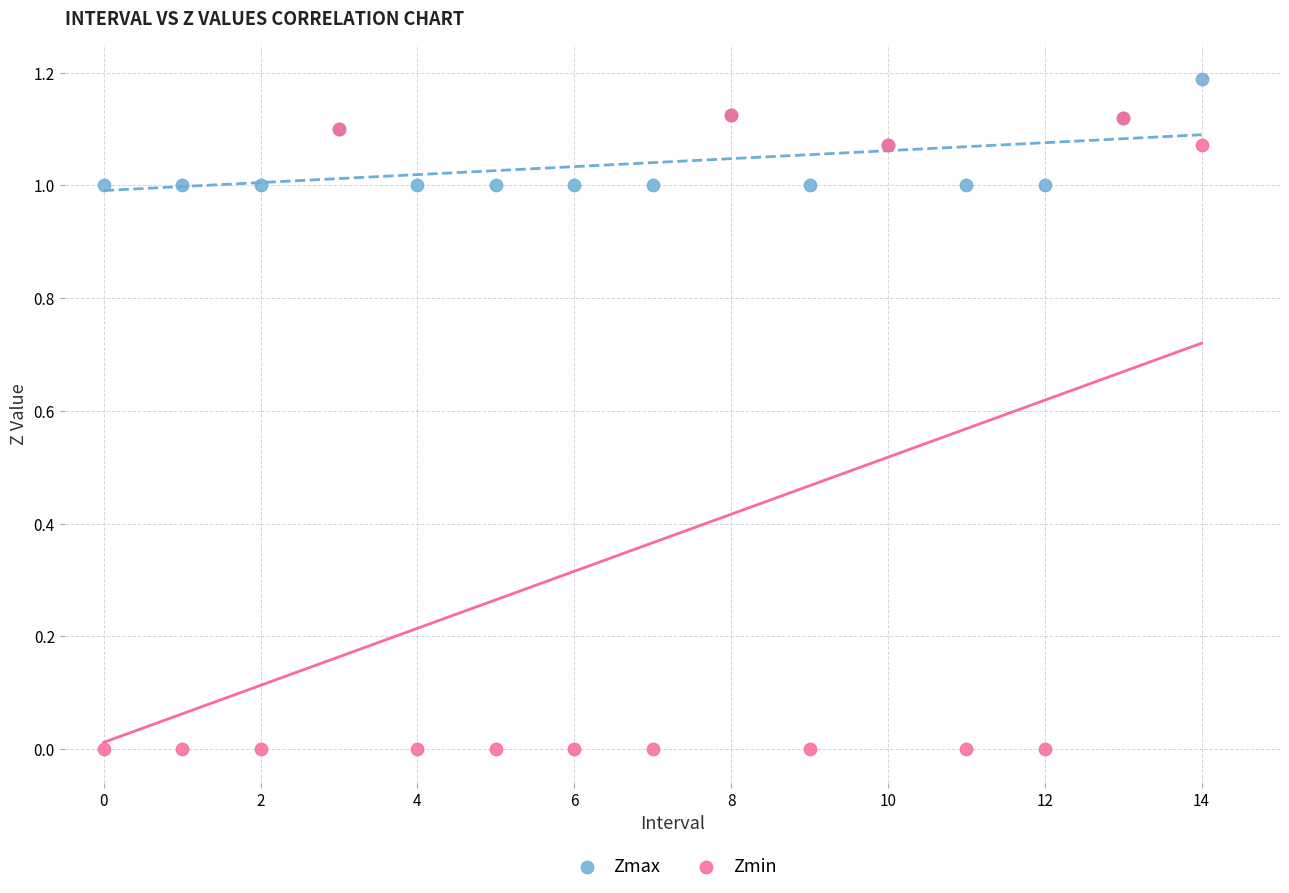

What are all the series names shown in the legend?

Zmax, Zmin